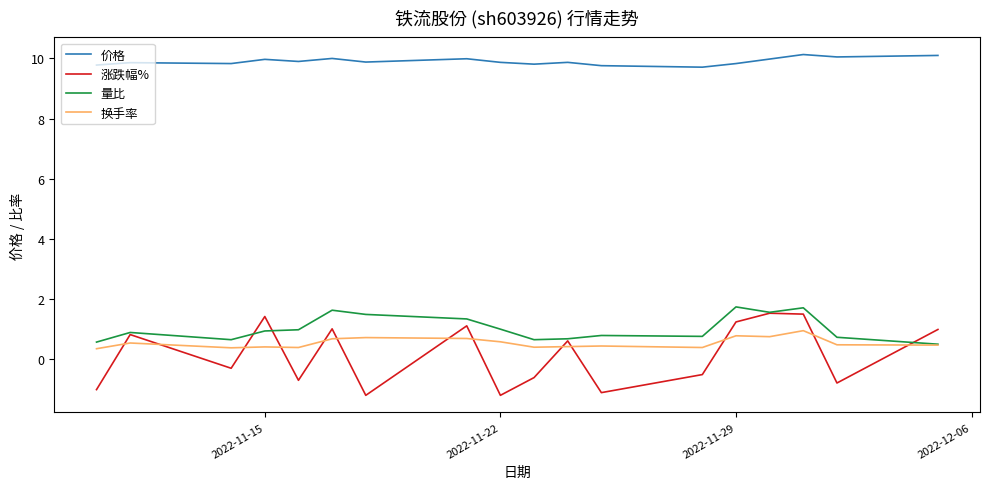

True or false: 价格 and 量比 intersect in this chart.

False